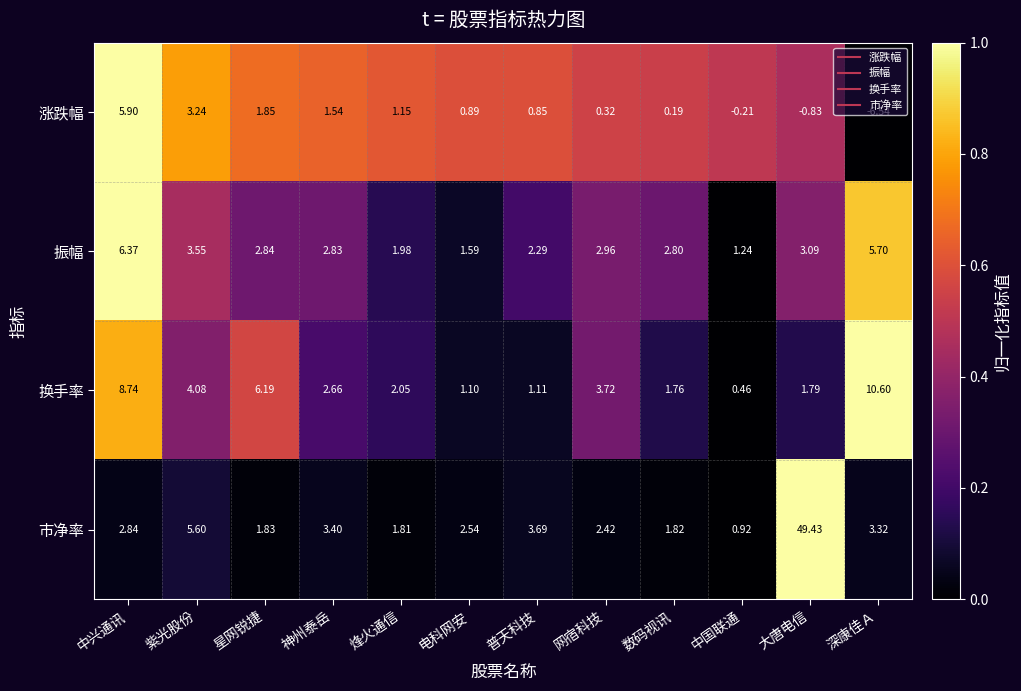

Is the value of 振幅 at 深康佳Ａ greater than the value of 市净率 at 普天科技?

Yes